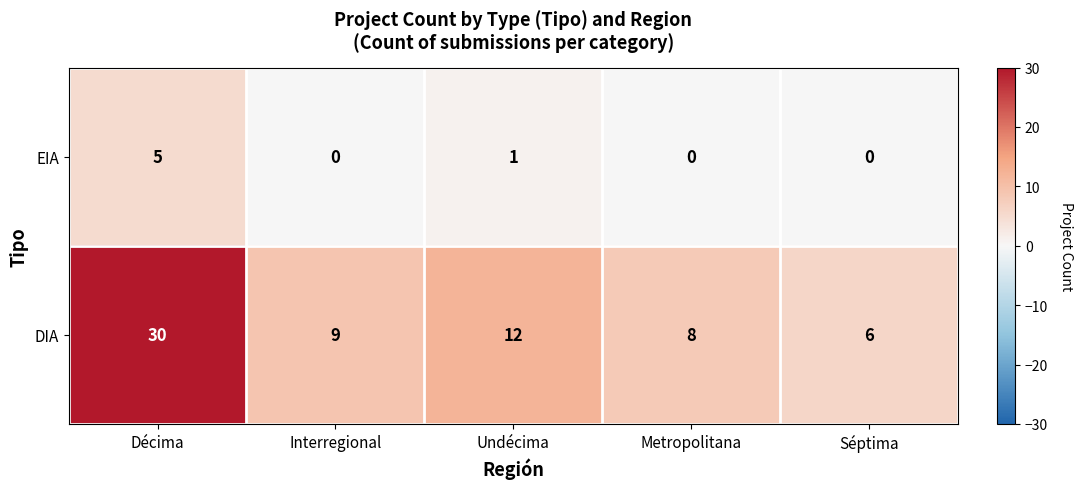

Reading left to right, list all the values displayed in this chart.

EIA: 5	0	1	0	0
DIA: 30	9	12	8	6